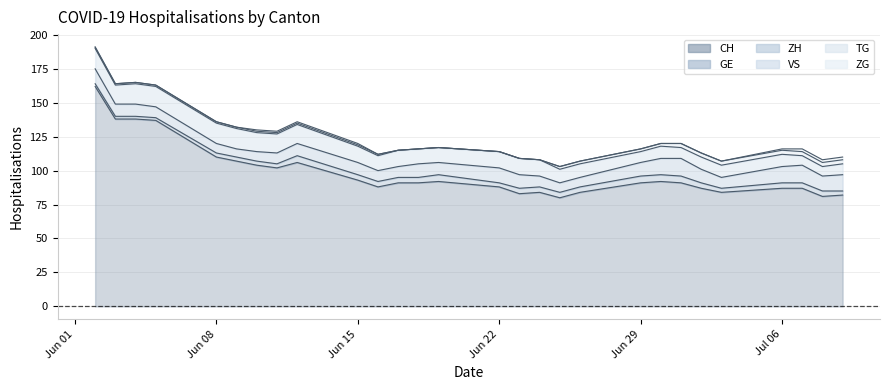

What is the average value of the VS series?

11